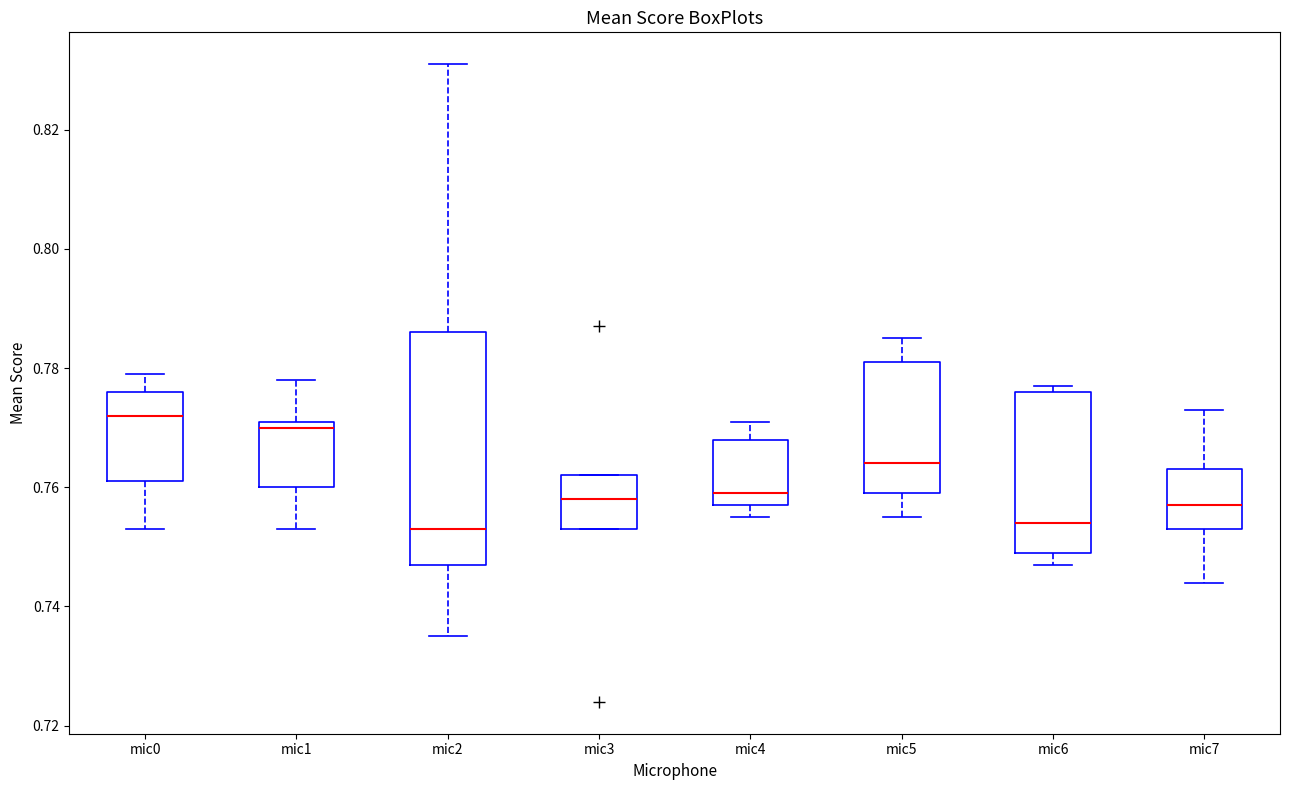

Reading left to right, transcribe this box plot: for each box, give where its median line is, the range the box spans, and where its two whiskers end, as read against the y-axis. The values are not printed on the chart, so give them approximately, as read against the axis.

mic0: median 0.772, box 0.762 to 0.776, whiskers 0.754 to 0.780
mic1: median 0.770, box 0.760 to 0.772, whiskers 0.754 to 0.778
mic2: median 0.754, box 0.748 to 0.786, whiskers 0.736 to 0.832
mic3: median 0.758, box 0.754 to 0.762, whiskers 0.754 to 0.762
mic4: median 0.760, box 0.758 to 0.768, whiskers 0.756 to 0.772
mic5: median 0.764, box 0.760 to 0.782, whiskers 0.756 to 0.786
mic6: median 0.754, box 0.750 to 0.776, whiskers 0.748 to 0.778
mic7: median 0.758, box 0.754 to 0.764, whiskers 0.744 to 0.774